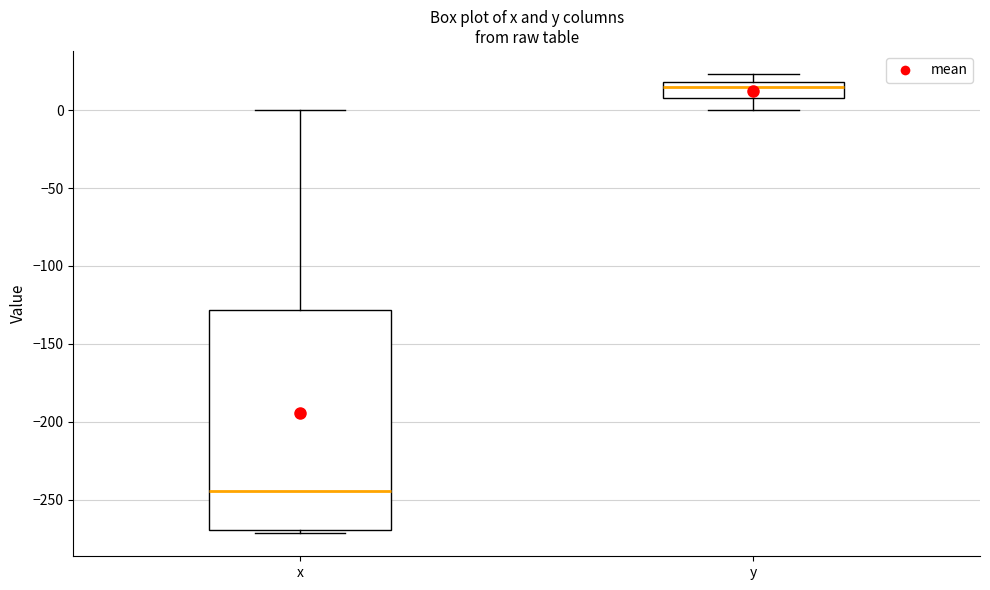

Which box's median line is the highest?

y